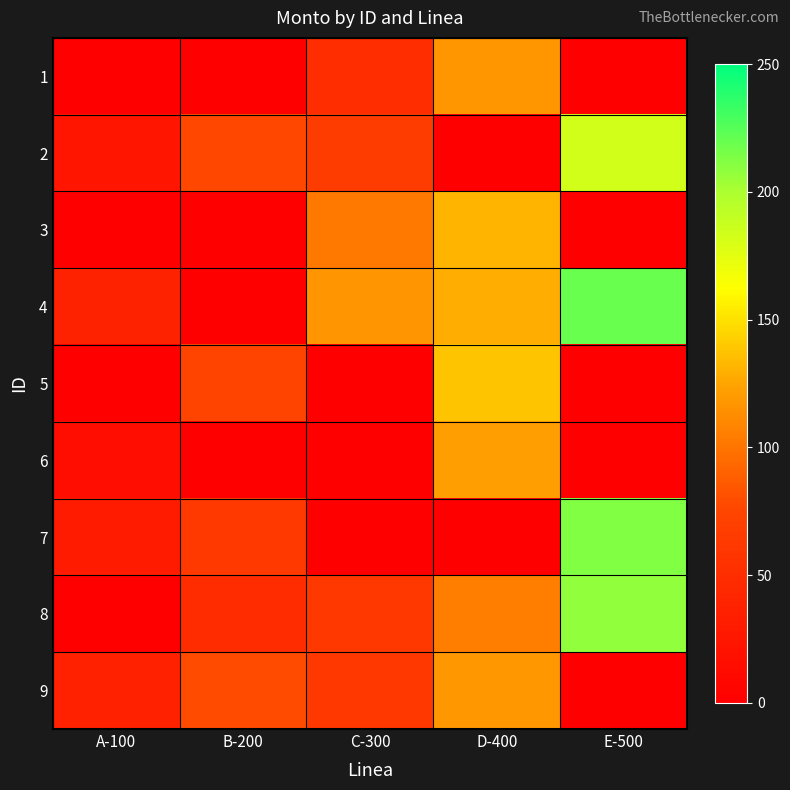

Reading right to left, extract all data points from this chart.

1: E-500=0	D-400=118	C-300=50	B-200=0	A-100=0
2: E-500=183	D-400=0	C-300=66	B-200=77	A-100=24
3: E-500=0	D-400=131	C-300=102	B-200=0	A-100=0
4: E-500=219	D-400=128	C-300=117	B-200=0	A-100=38
5: E-500=0	D-400=138	C-300=0	B-200=75	A-100=0
6: E-500=0	D-400=122	C-300=0	B-200=0	A-100=15
7: E-500=212	D-400=0	C-300=0	B-200=63	A-100=30
8: E-500=208	D-400=105	C-300=62	B-200=48	A-100=0
9: E-500=0	D-400=119	C-300=62	B-200=79	A-100=37